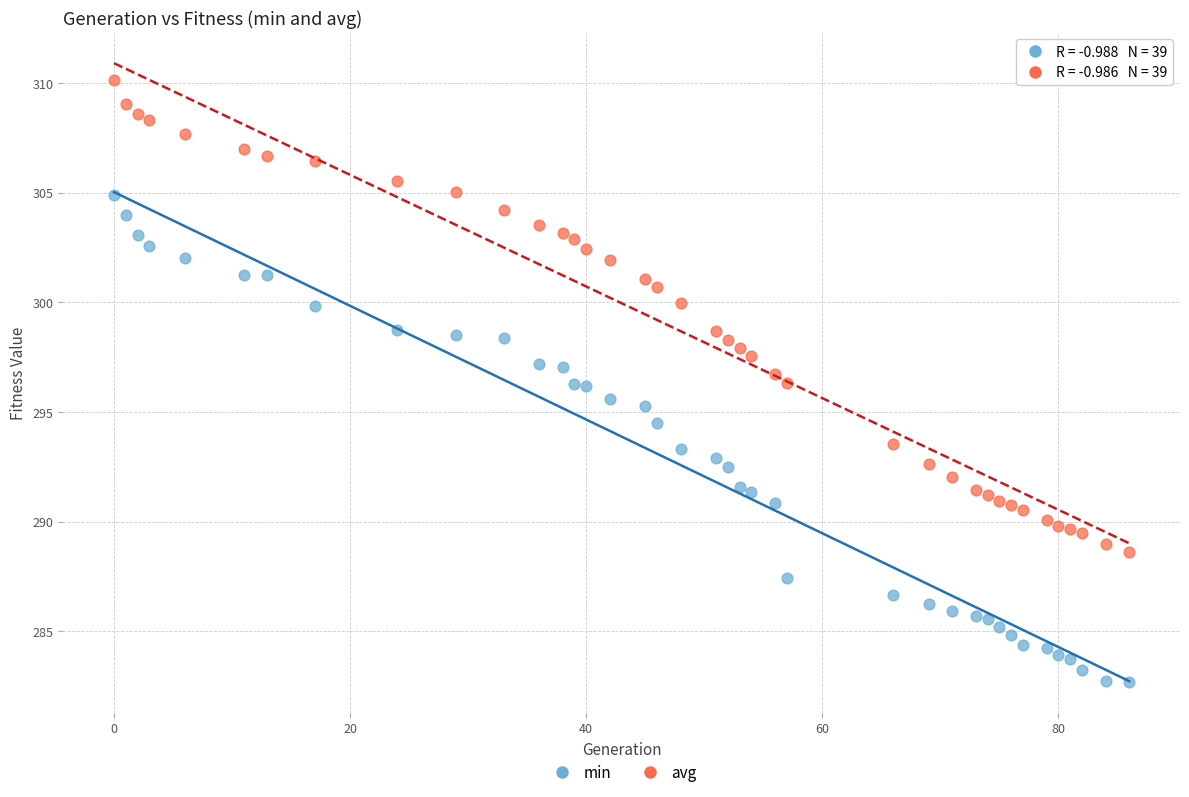

Which series has the largest Y range (max minus min)?

min